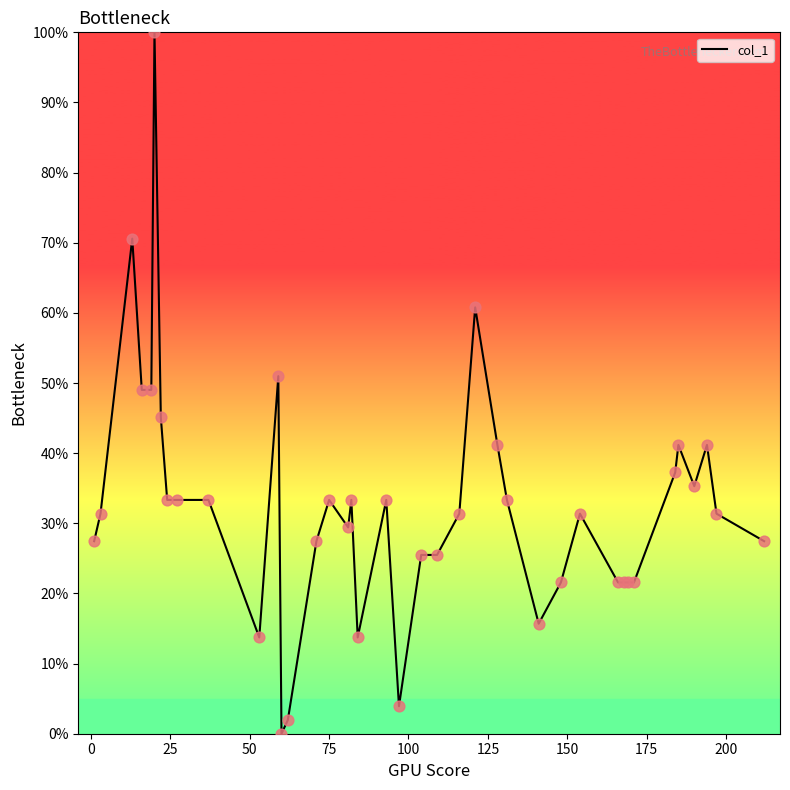

What is the difference between the maximum and minimum values?

100.0